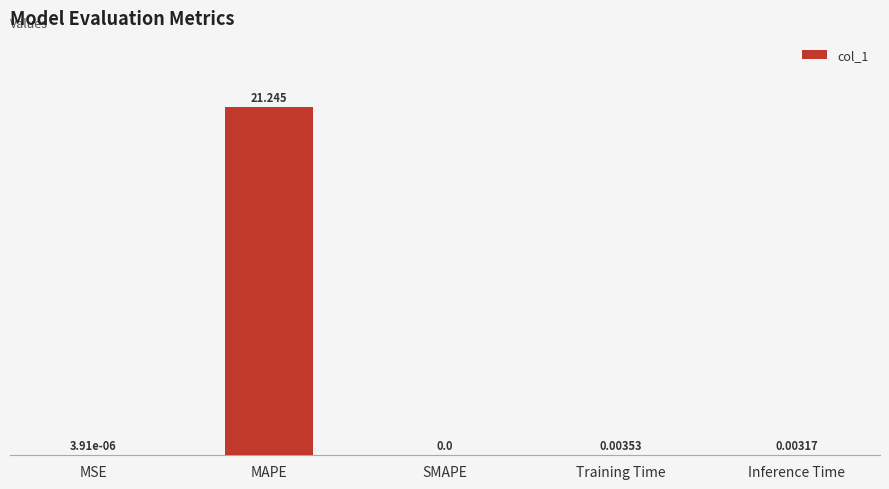

At which category does the chart reach its peak across all series?

MAPE